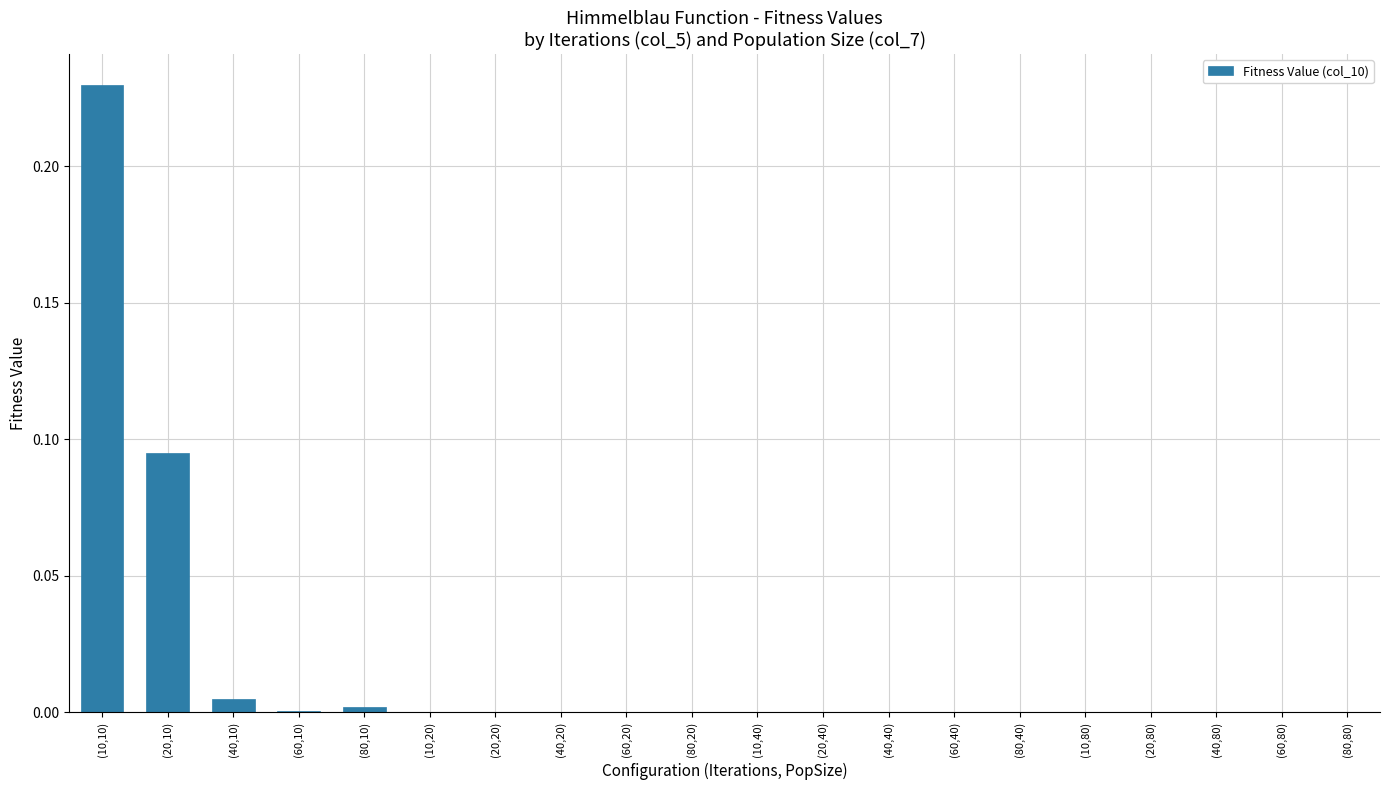

The value at (20,80) is 0.0. True or false?

True